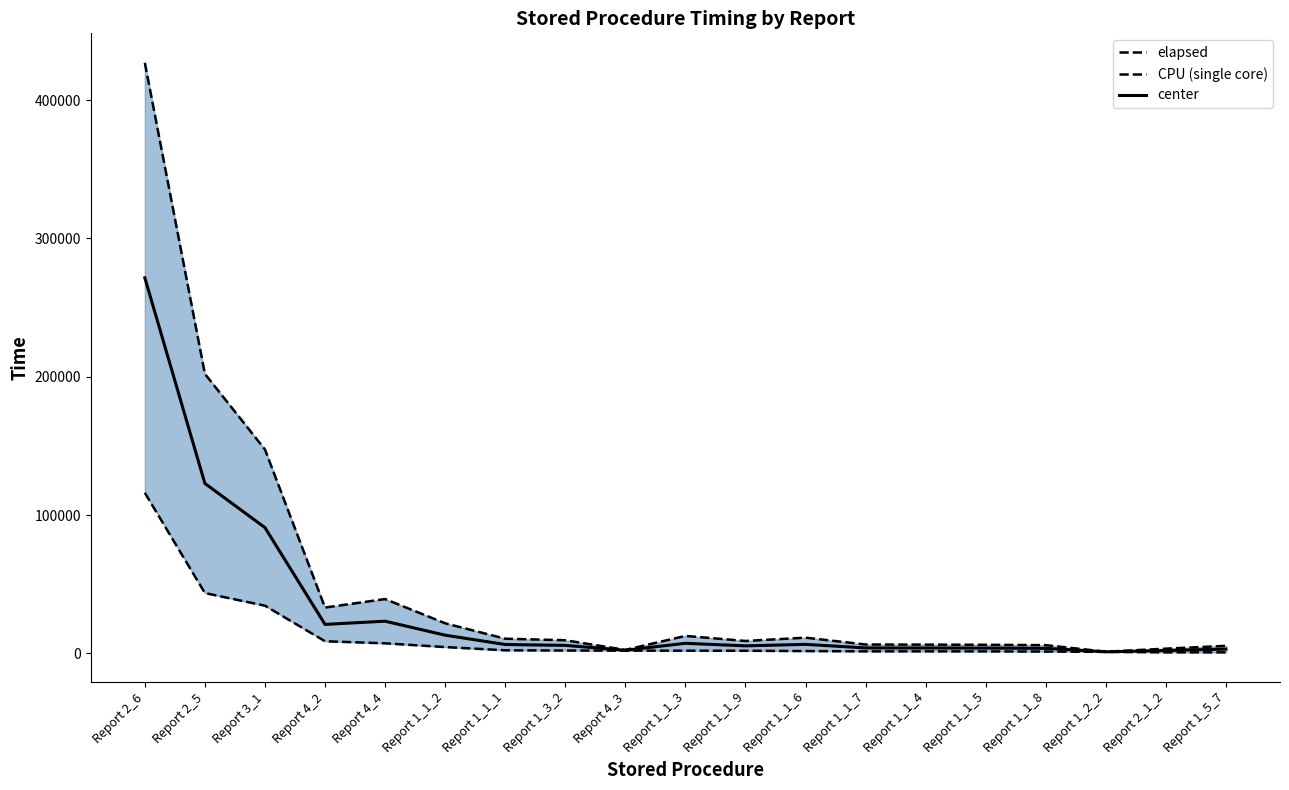

Which series changed the most between Report 1_1_3 and Report 1_1_7?

elapsed